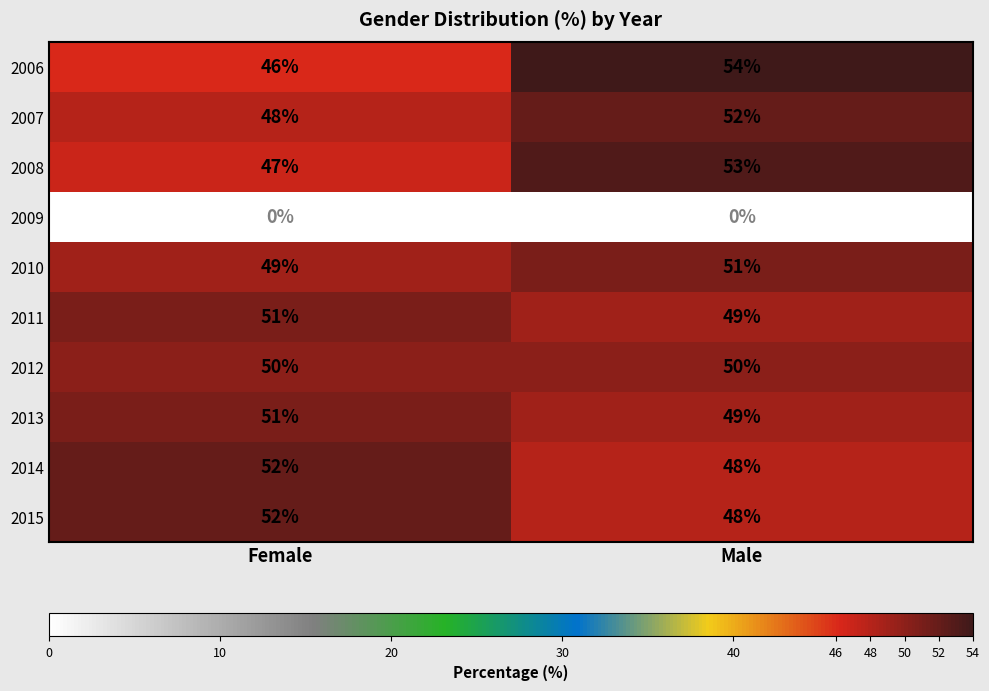

At which label does 2010 reach its minimum?

Female